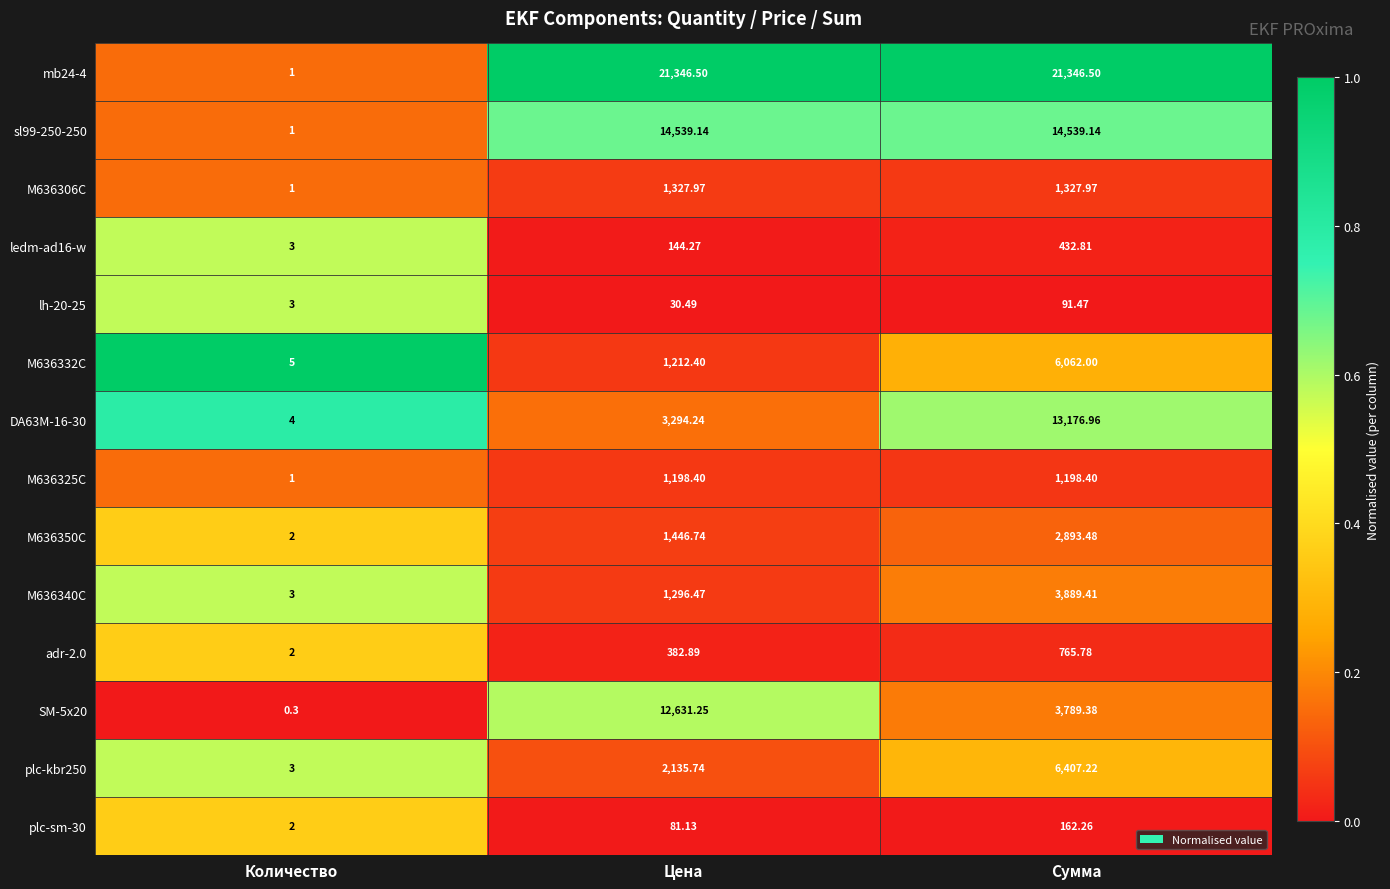

Where does the M636350C series first go above 1446?

Цена